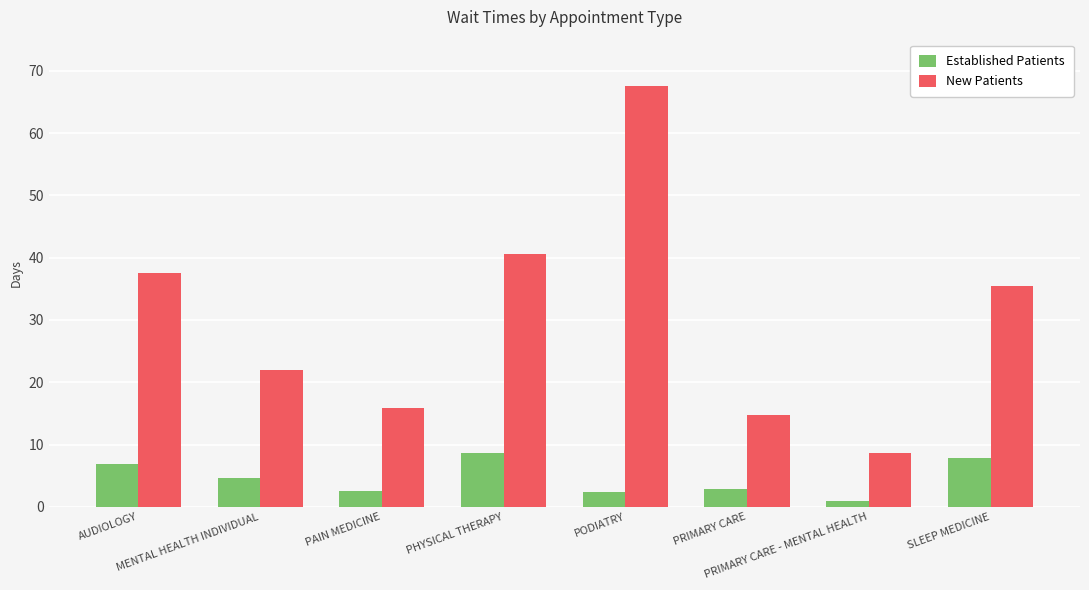

What is the label of the 4th bar from the right?

PODIATRY